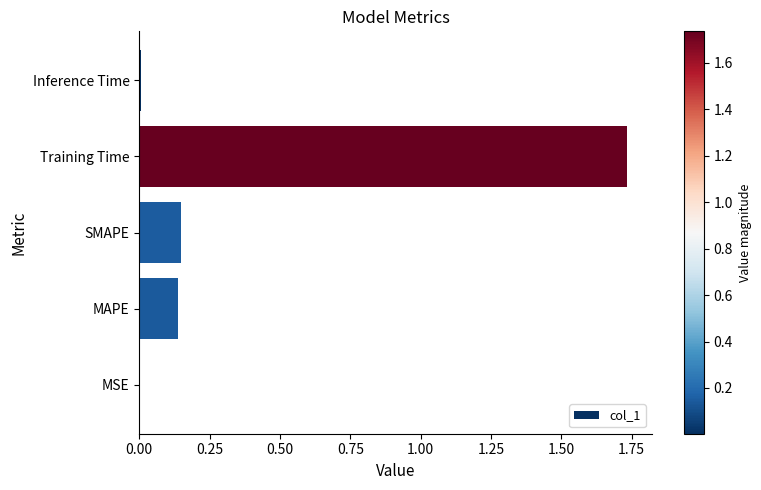

Which label corresponds to the largest value in the chart?

Training Time